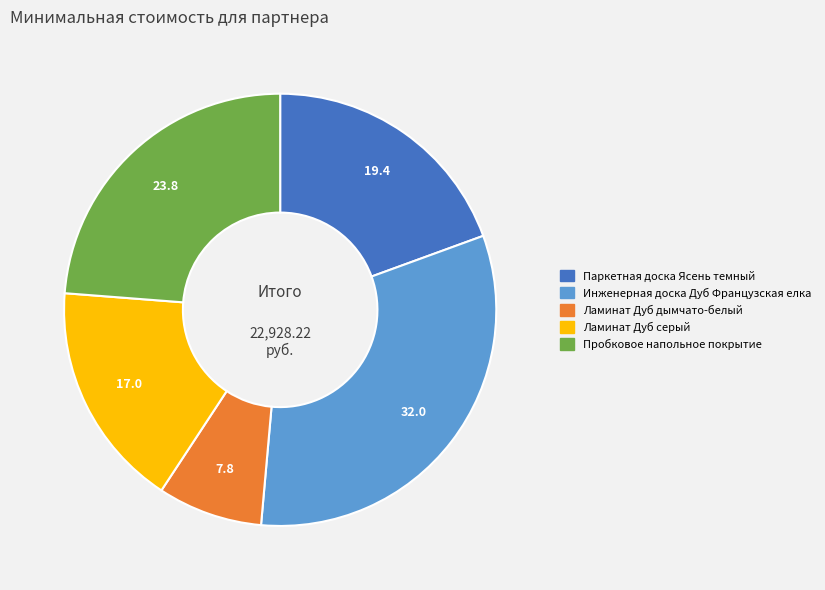

Does any single category account for the majority?

No